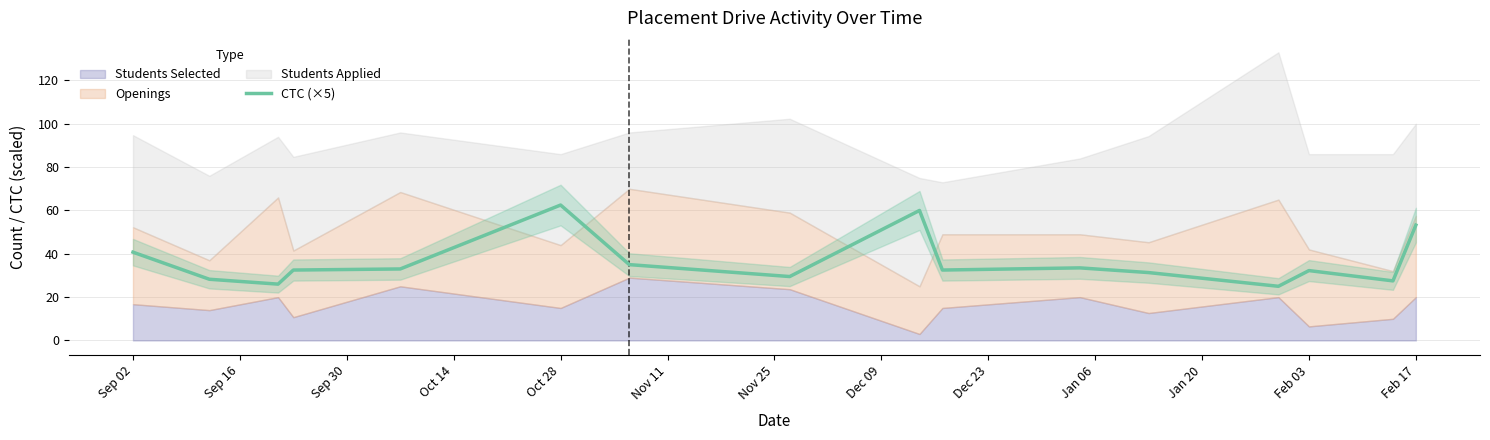

Where is CTC (×5) nearest to the value 43?

Sep 02